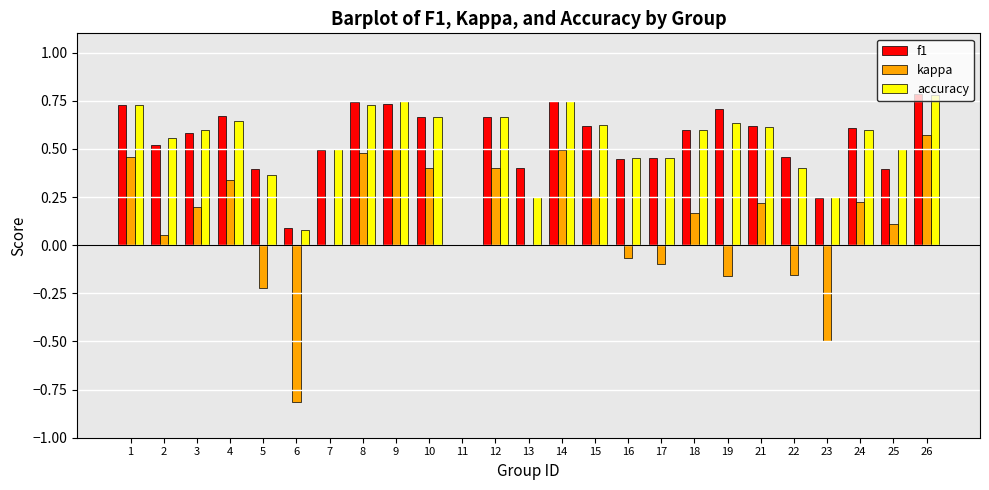

What are all the series names shown in the legend?

f1, kappa, accuracy